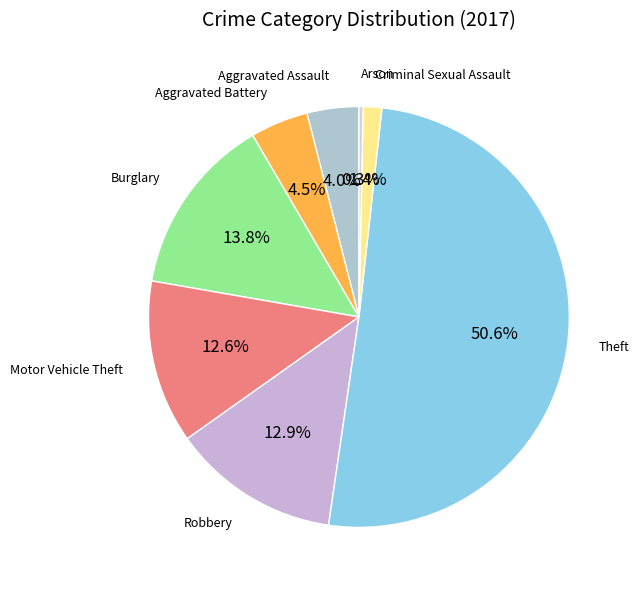

Rank the categories by value from highest to lowest.

Theft, Burglary, Robbery, Motor Vehicle Theft, Aggravated Battery, Aggravated Assault, Criminal Sexual Assault, Arson